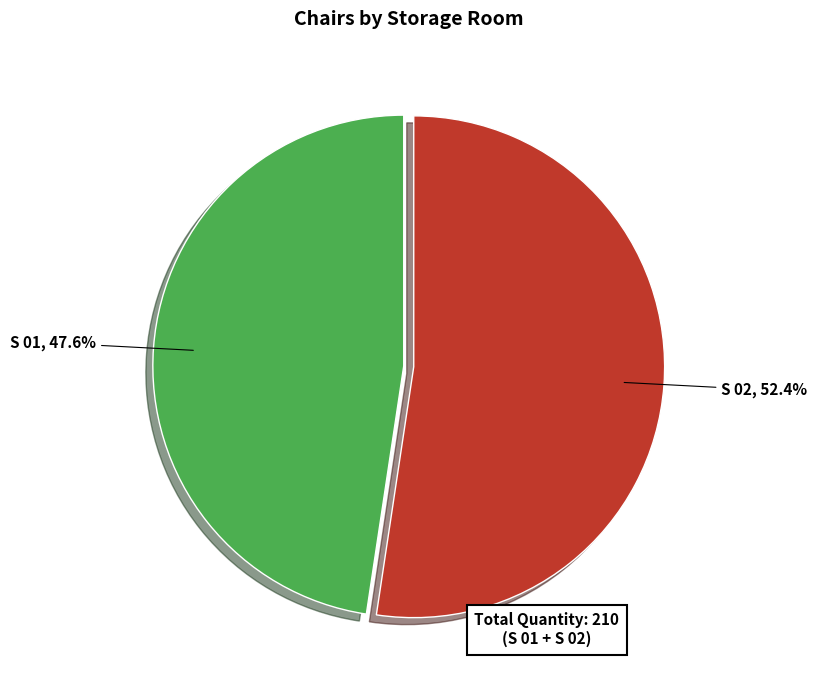

Count the number of slices in the pie.

2